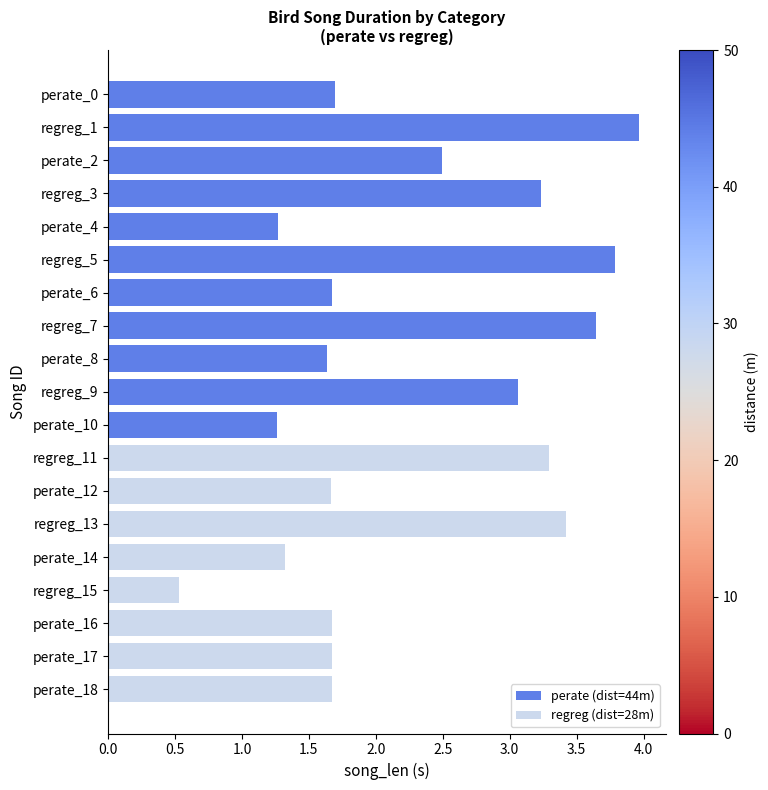

How many bars are there in total?

19